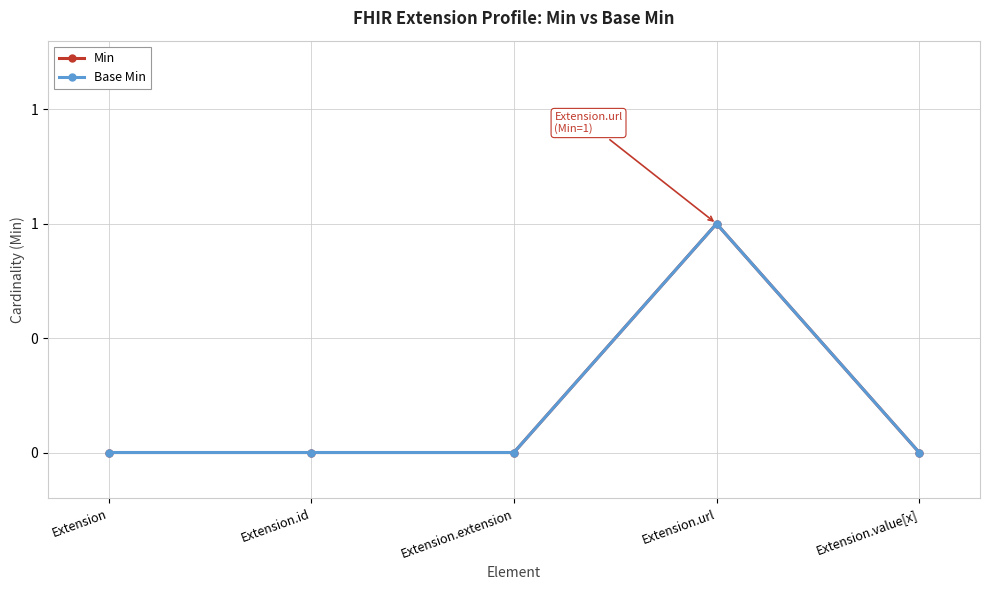

At how many categories does at least one series exceed 0?

1